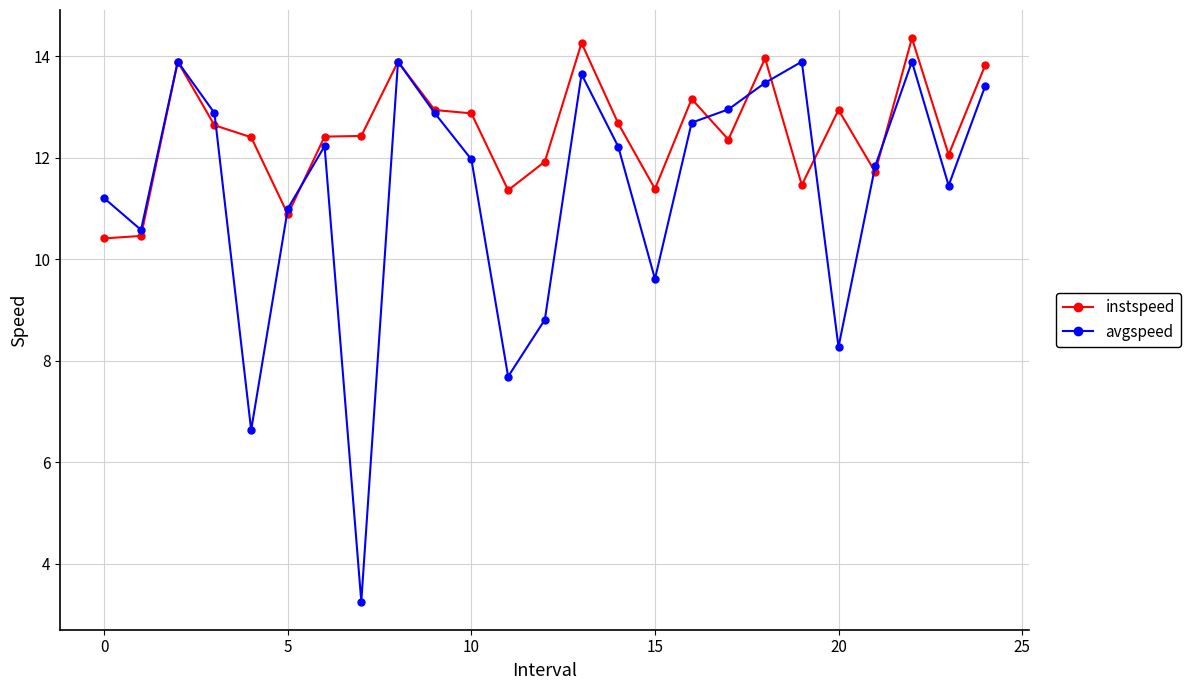

Which series has the widest spread of values?

avgspeed